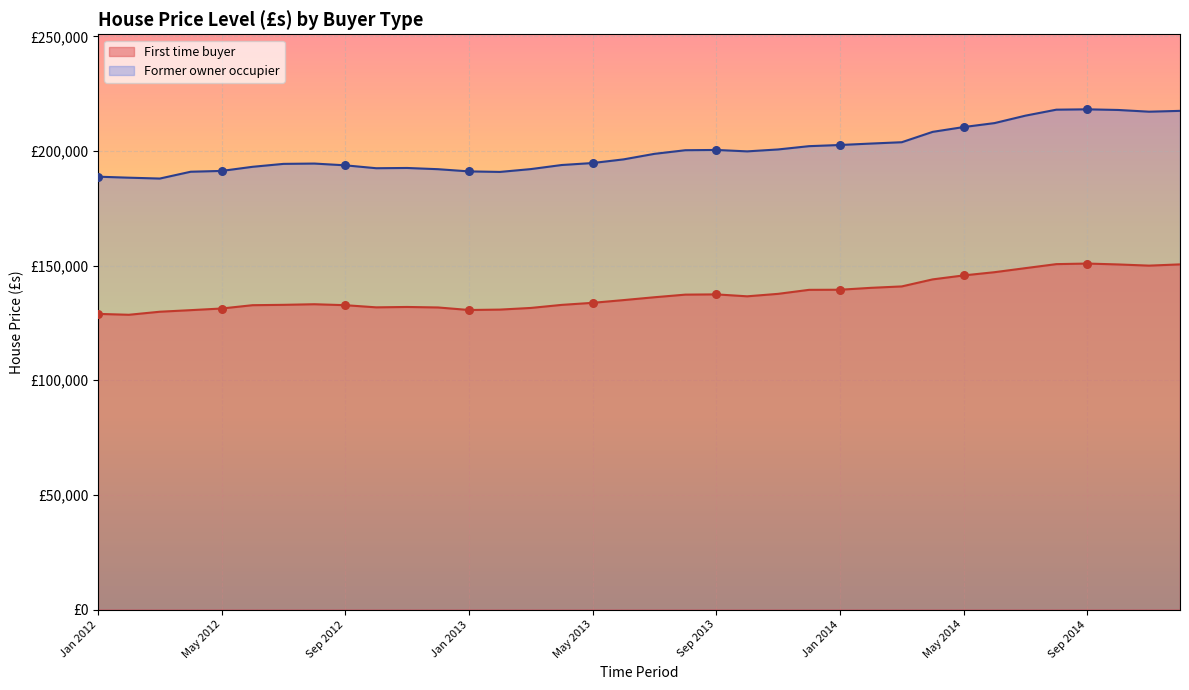

Which series has the widest spread of Y values?

Former owner occupier